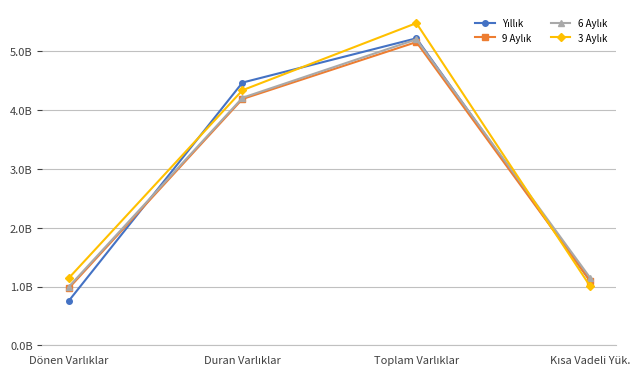

Which has a higher value, Toplam Varlıklar or Kısa Vadeli Yük.?

Toplam Varlıklar